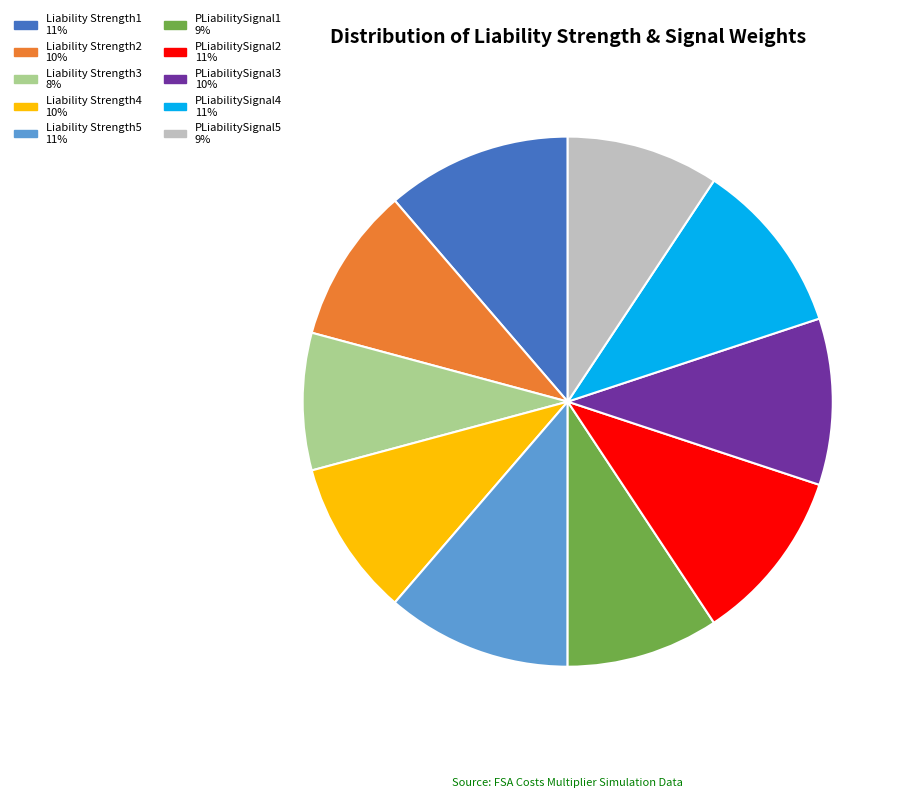

The PLiabilitySignal1 slice represents 22% of the pie. True or false?

False